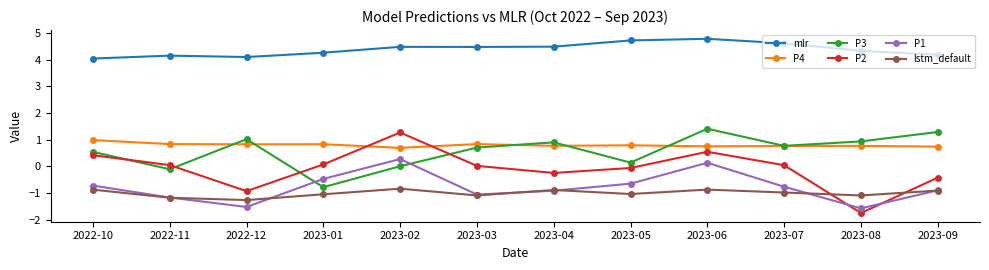

Where is the first local minimum for P1?

2022-12